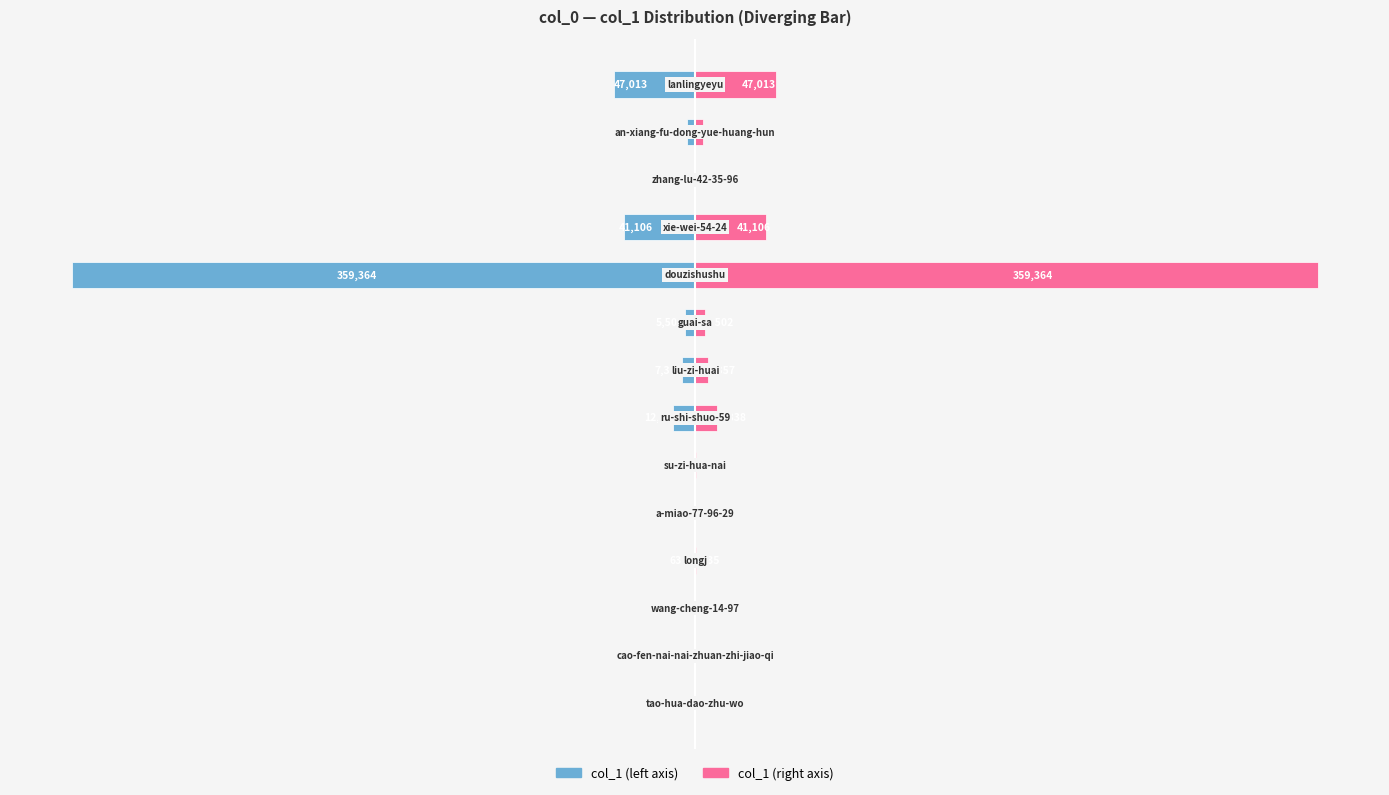

What is the value of the col_1 (left) bar at the 3rd from the left?

-0.1